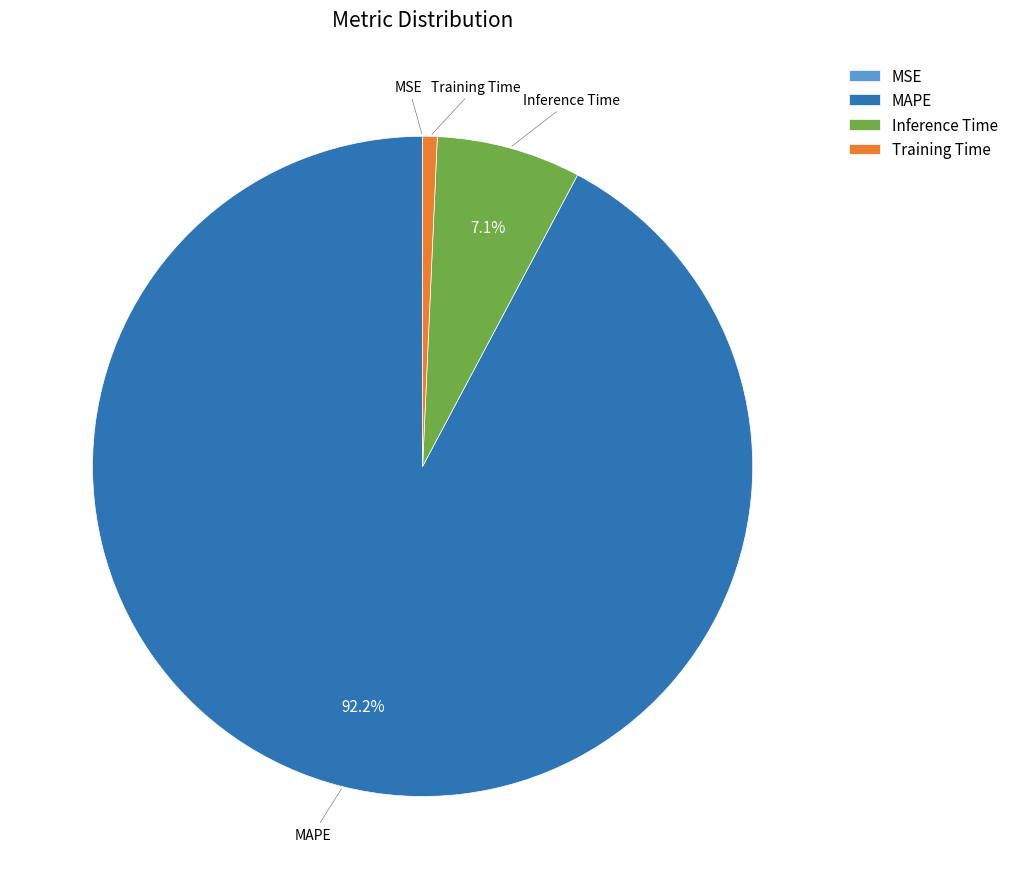

To the nearest percent, what percentage of the pie is Training Time?

1%